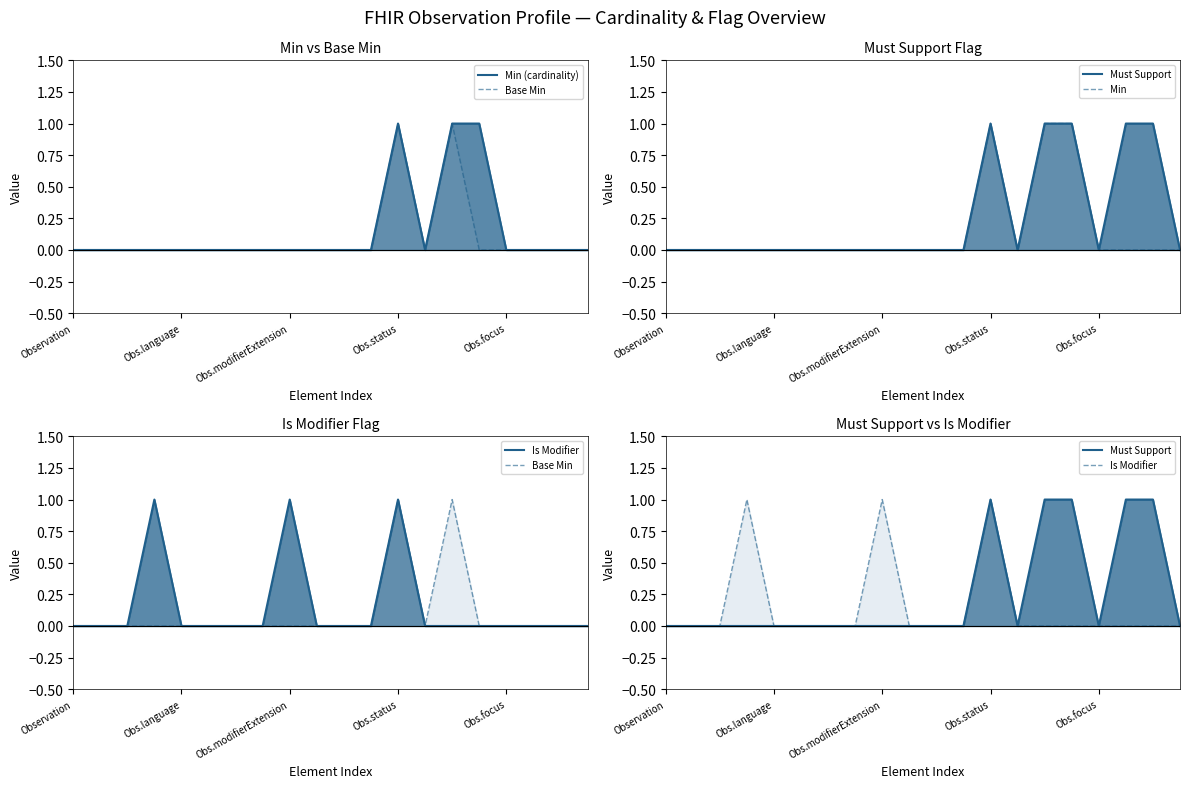

At which label is Min (cardinality) closest to 0?

Observation